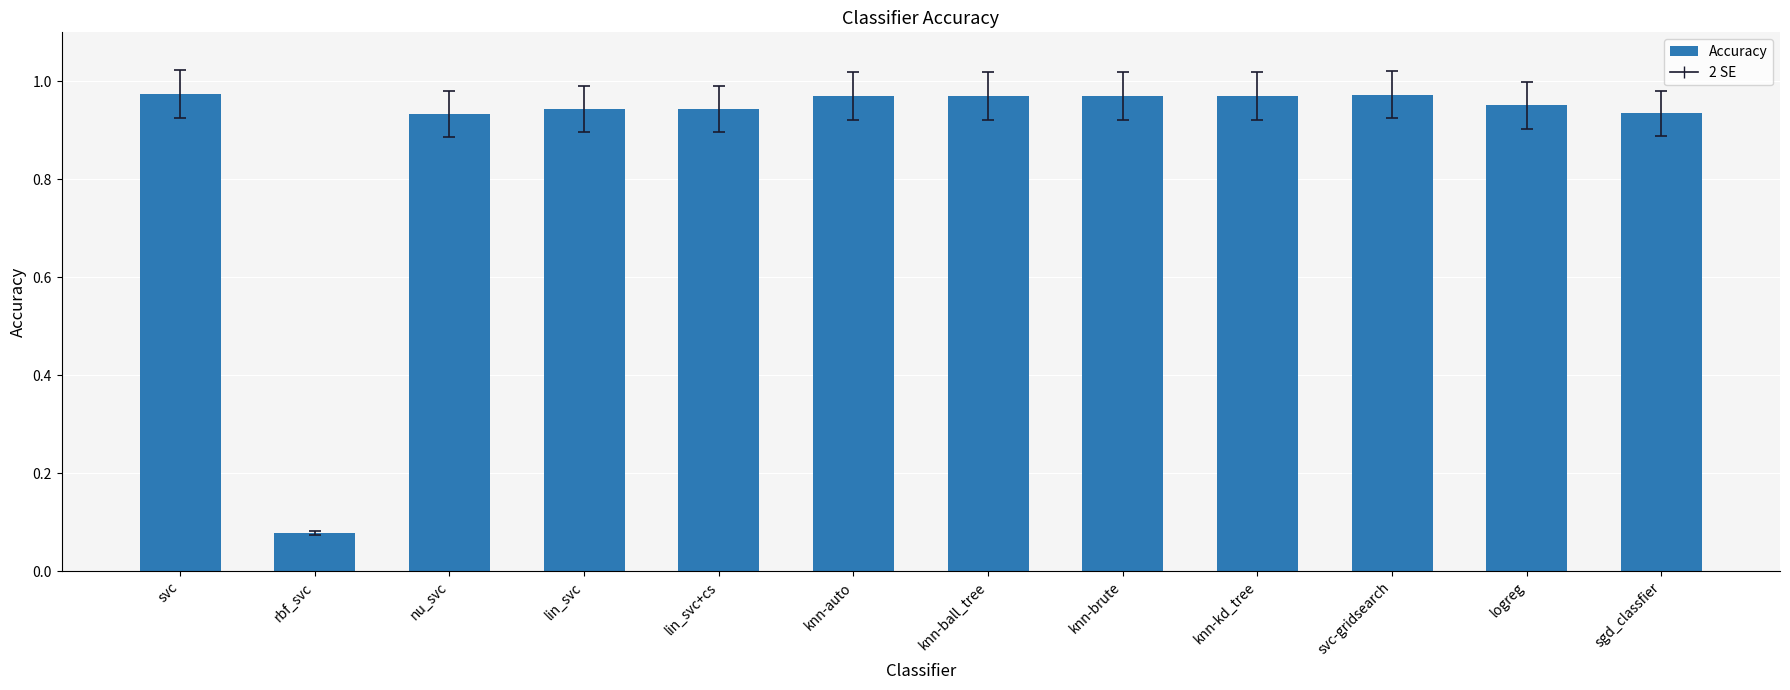

At which category does the chart reach its minimum across all series?

rbf_svc